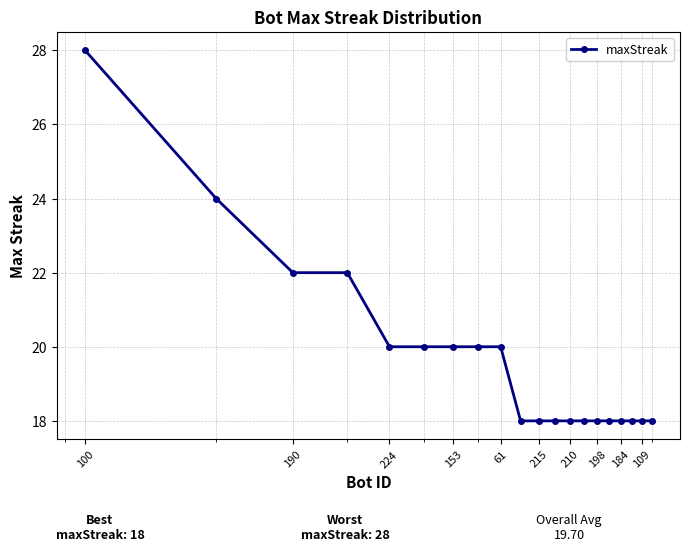

What is the greatest value displayed?

28